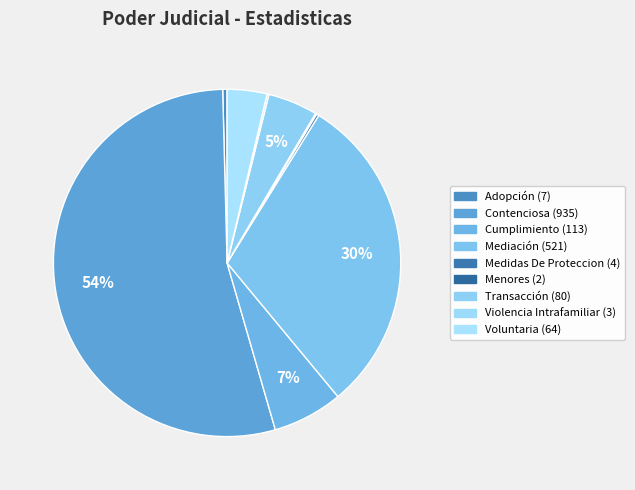

Which category accounts for the majority?

Contenciosa